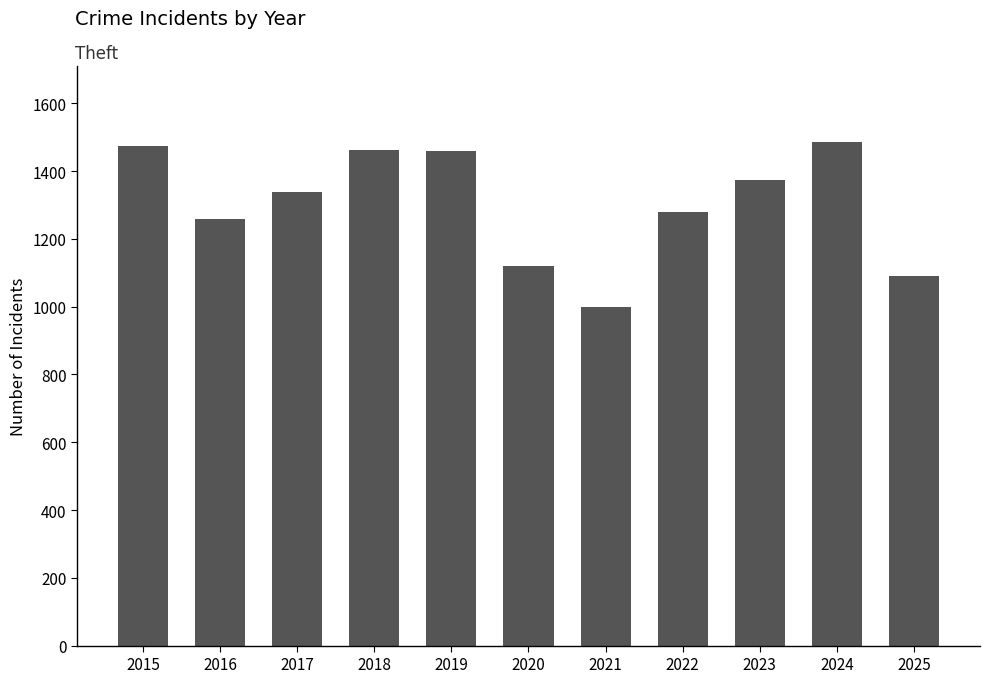

At which category does the chart reach its minimum across all series?

2021